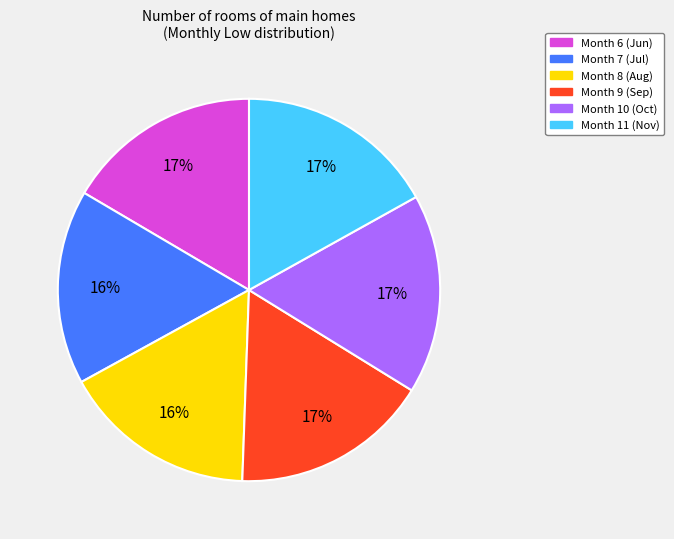

Is there a majority slice in this chart?

No